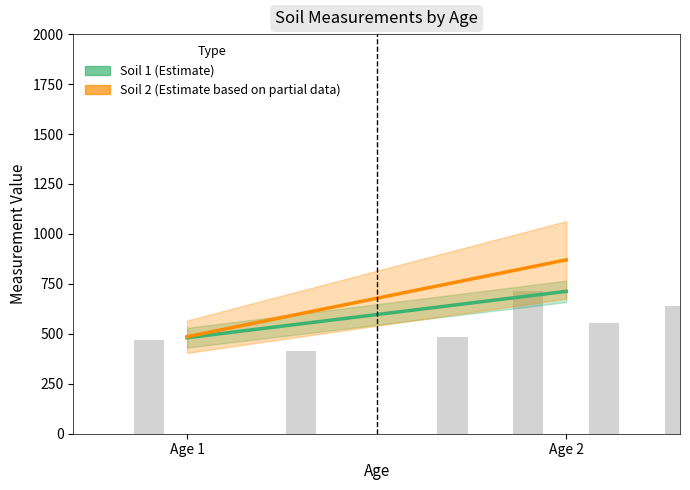

At Age 2, list the series in order from smallest to largest.

Soil 1, Soil 2